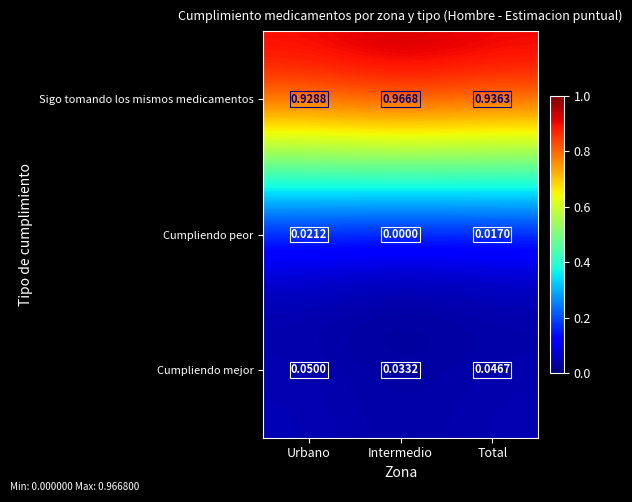

At which label is Sigo tomando los mismos medicamentos closest to 0?

Urbano